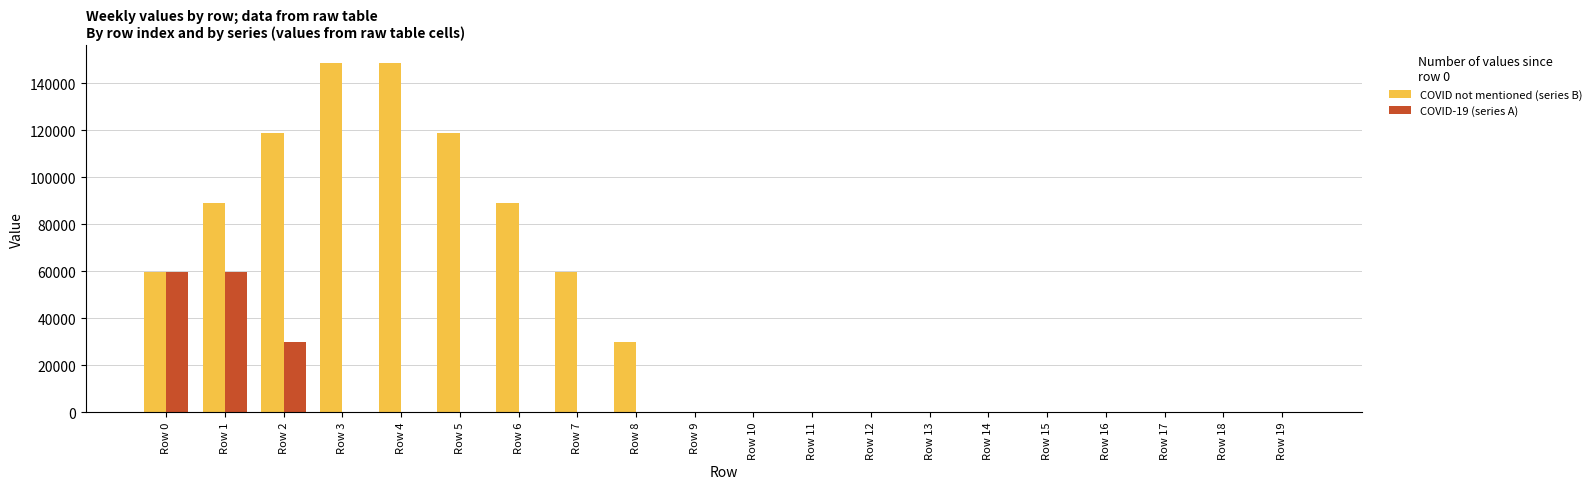

Is the value of COVID-19 (series A) at Row 4 greater than the value of COVID not mentioned (series B) at Row 0?

No